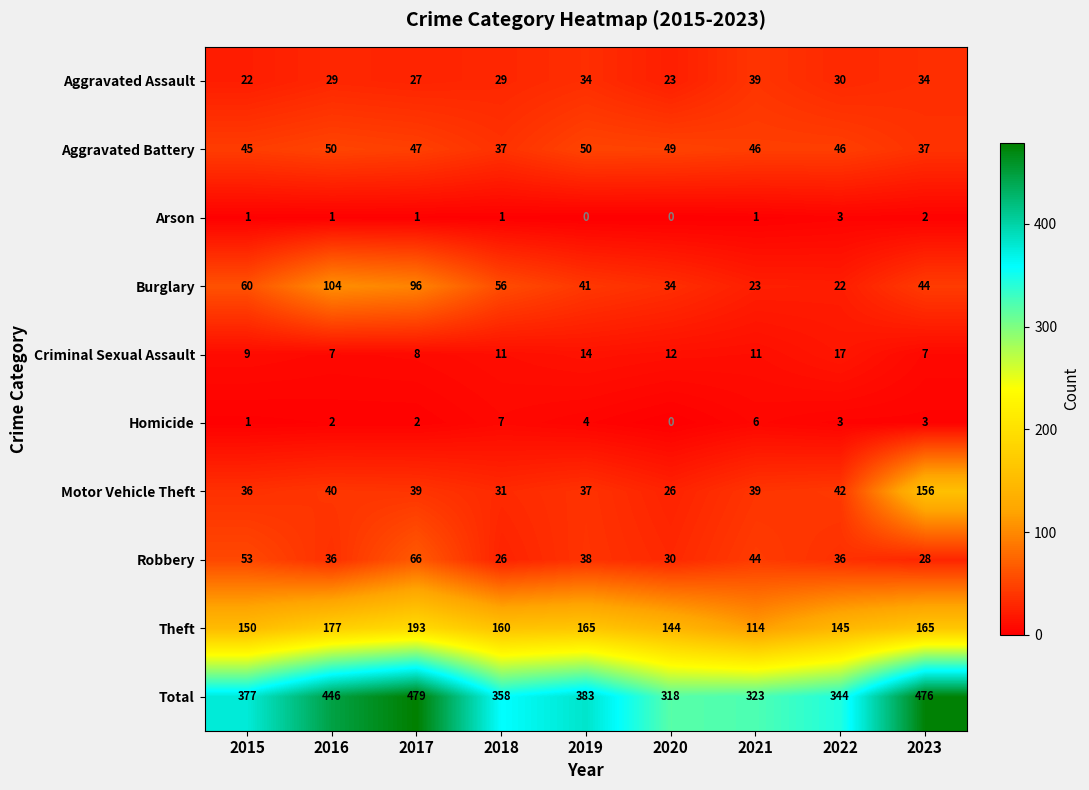

Which category has the highest value in the Total series?

2017